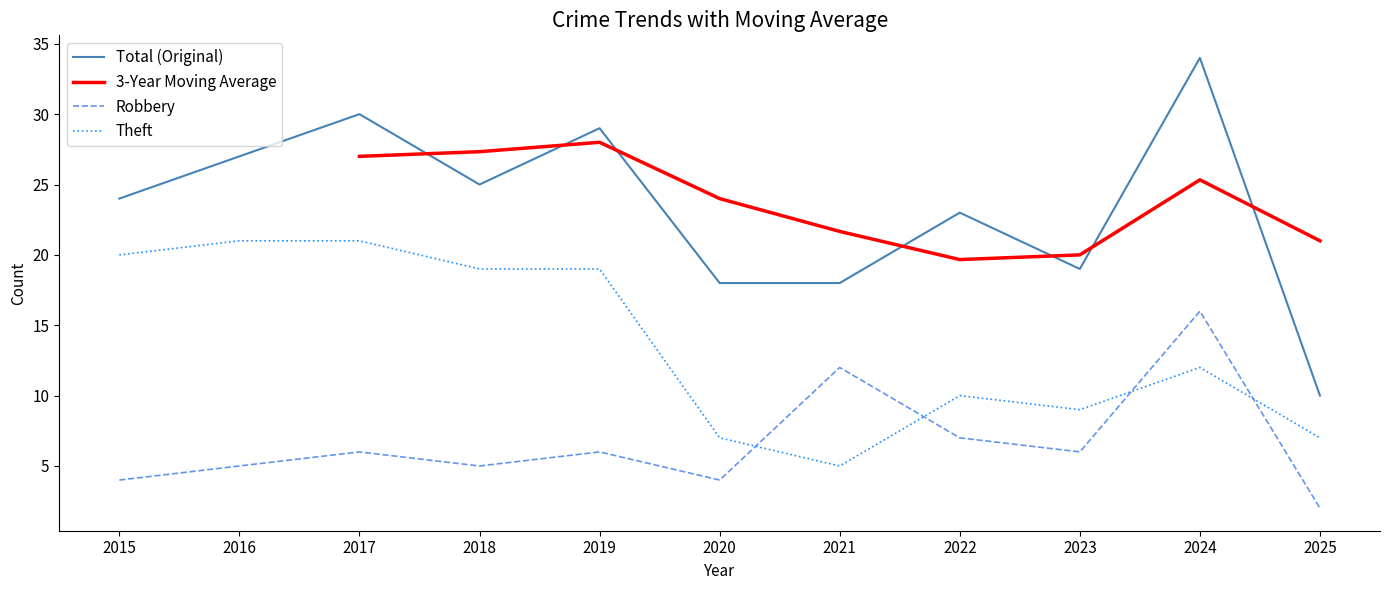

Reading right to left, list all the values displayed in this chart.

Robbery: 2025=2	2024=16	2023=6	2022=7	2021=12	2020=4	2019=6	2018=5	2017=6	2016=5	2015=4
Theft: 2025=7	2024=12	2023=9	2022=10	2021=5	2020=7	2019=19	2018=19	2017=21	2016=21	2015=20
Total: 2025=10	2024=34	2023=19	2022=23	2021=18	2020=18	2019=29	2018=25	2017=30	2016=27	2015=24